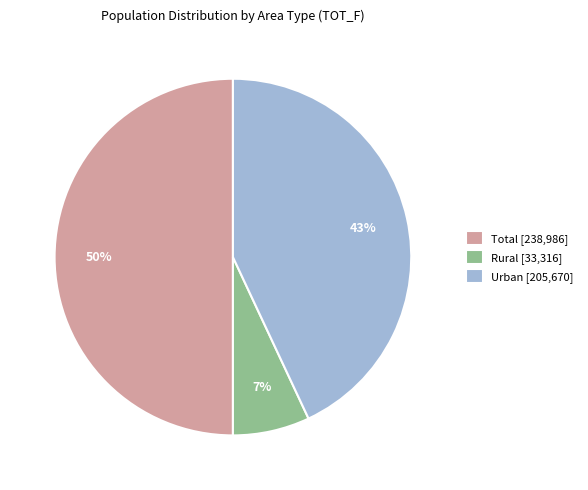

Does Rural account for over 50% of the chart?

No